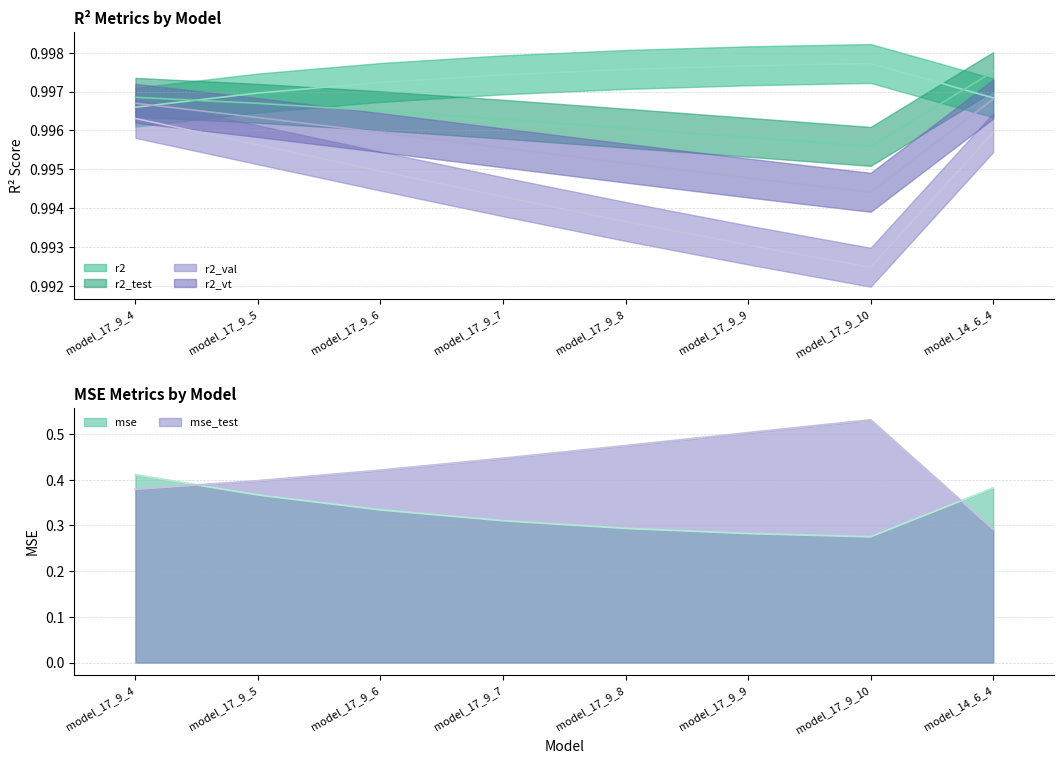

How many lines are shown in the chart?

6